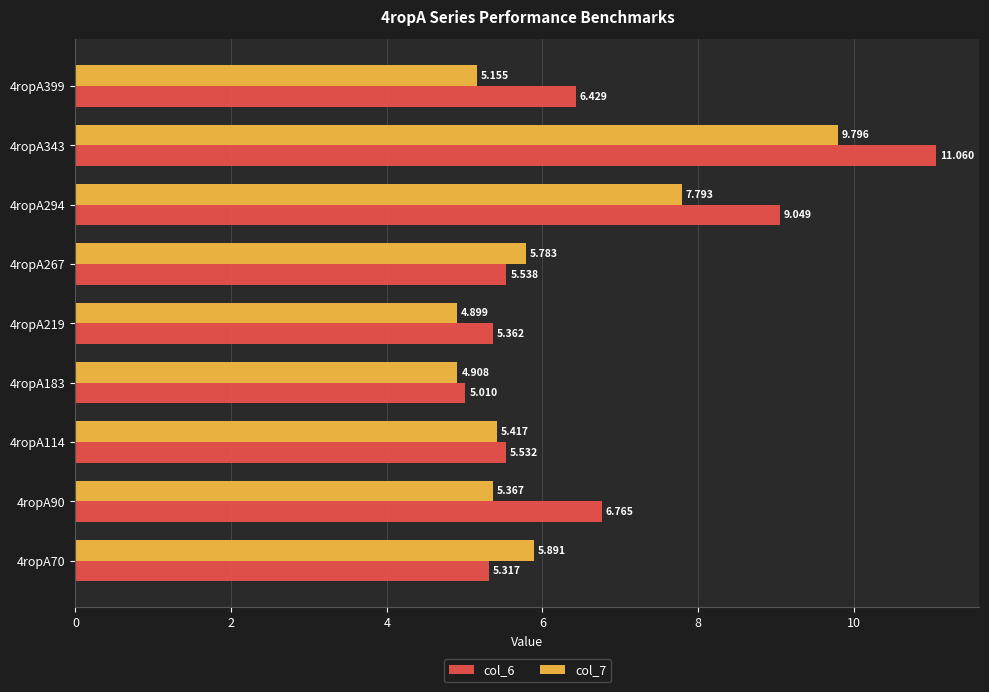

Which category has the lowest value across all series?

4ropA219